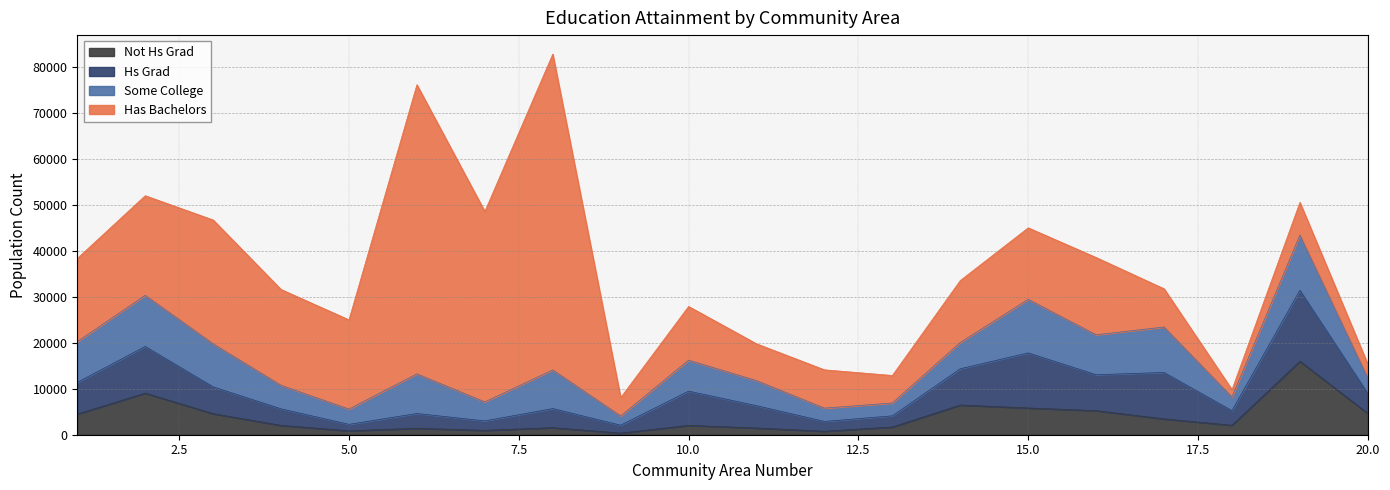

Where does the some_college series first go above 6737?

1